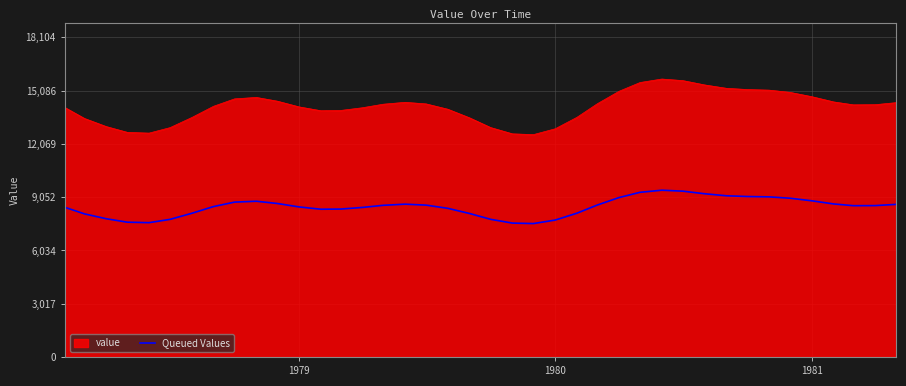

List the series in order of their overall mean, lowest first.

Queued Values, value